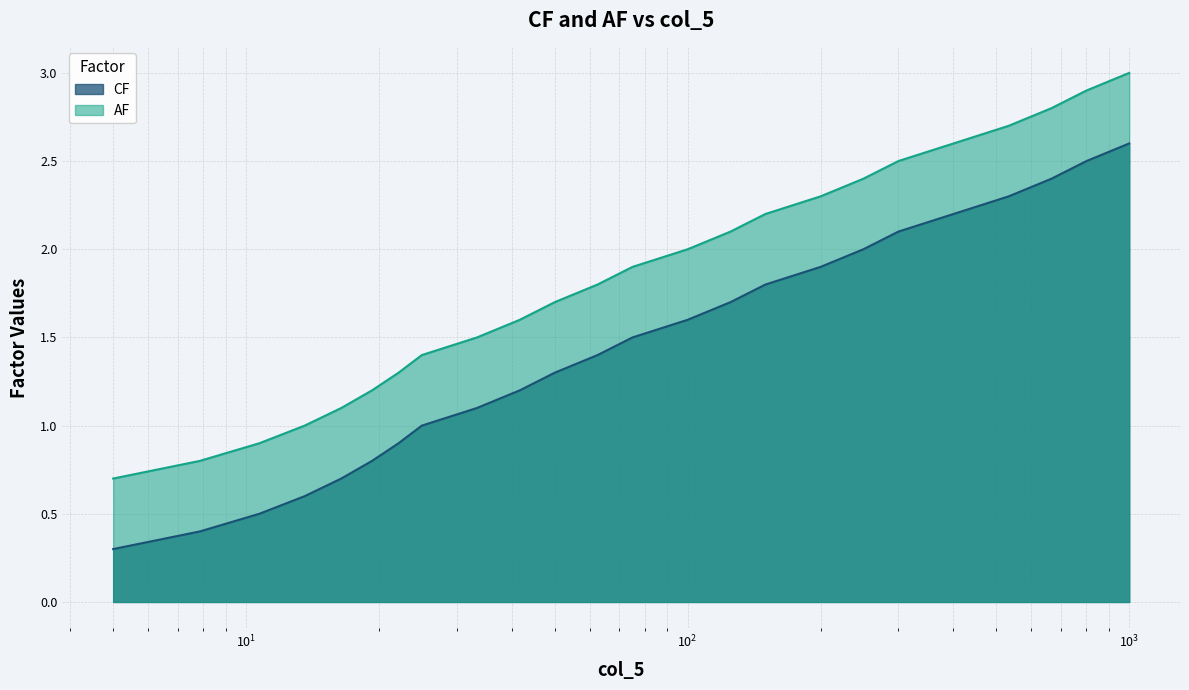

Which series has the widest spread of values?

CF